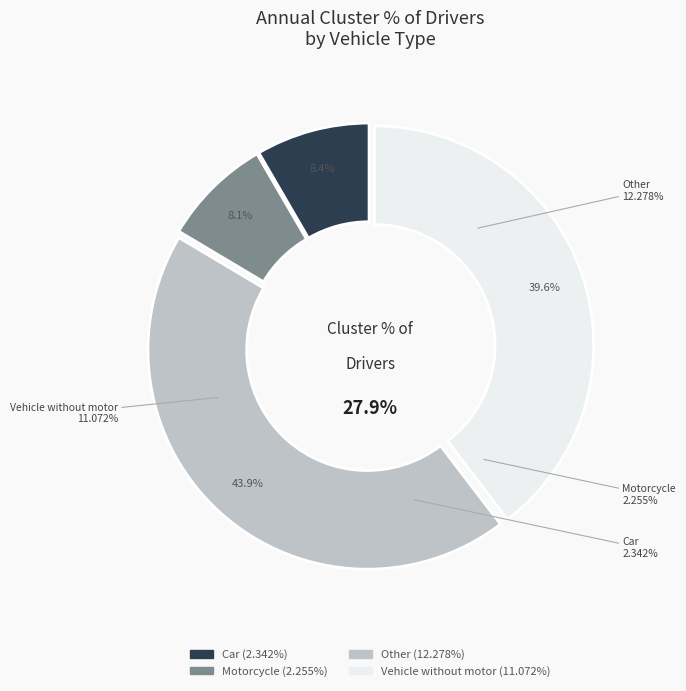

To the nearest percent, what is the average slice percentage?

25%